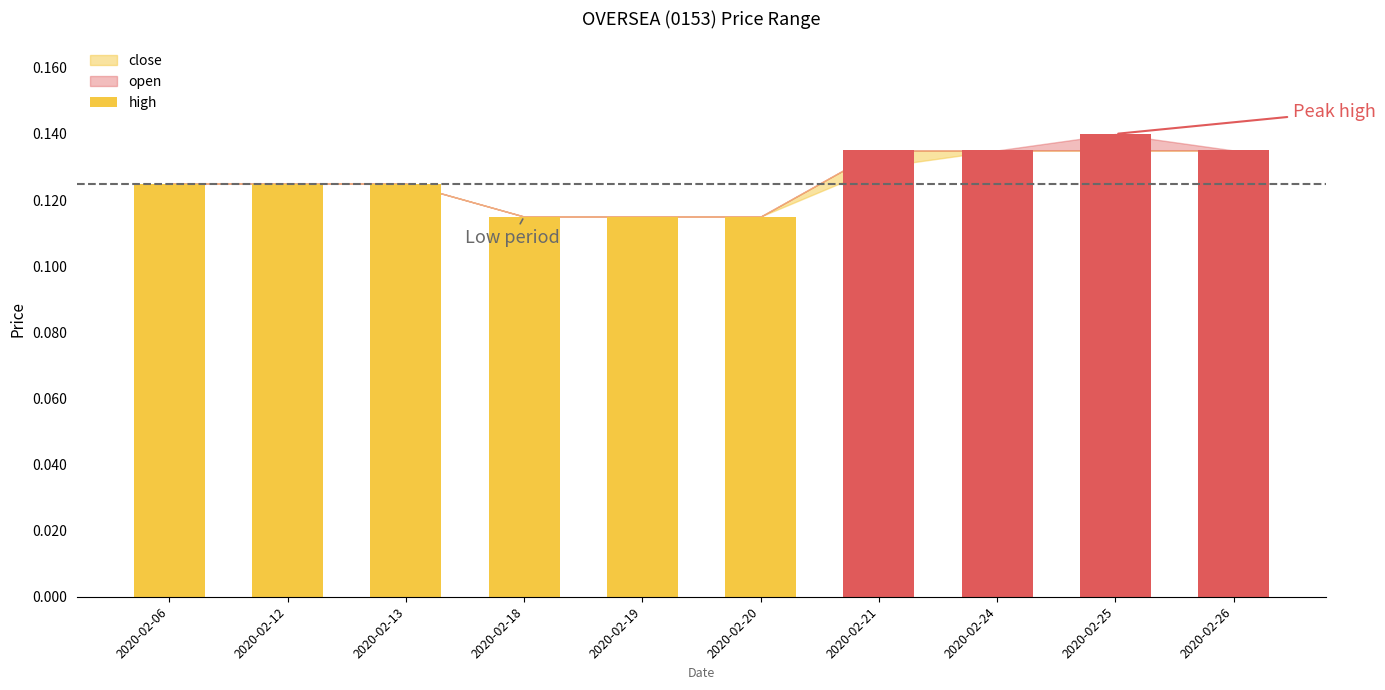

Which category has the highest value across all series?

2020-02-25